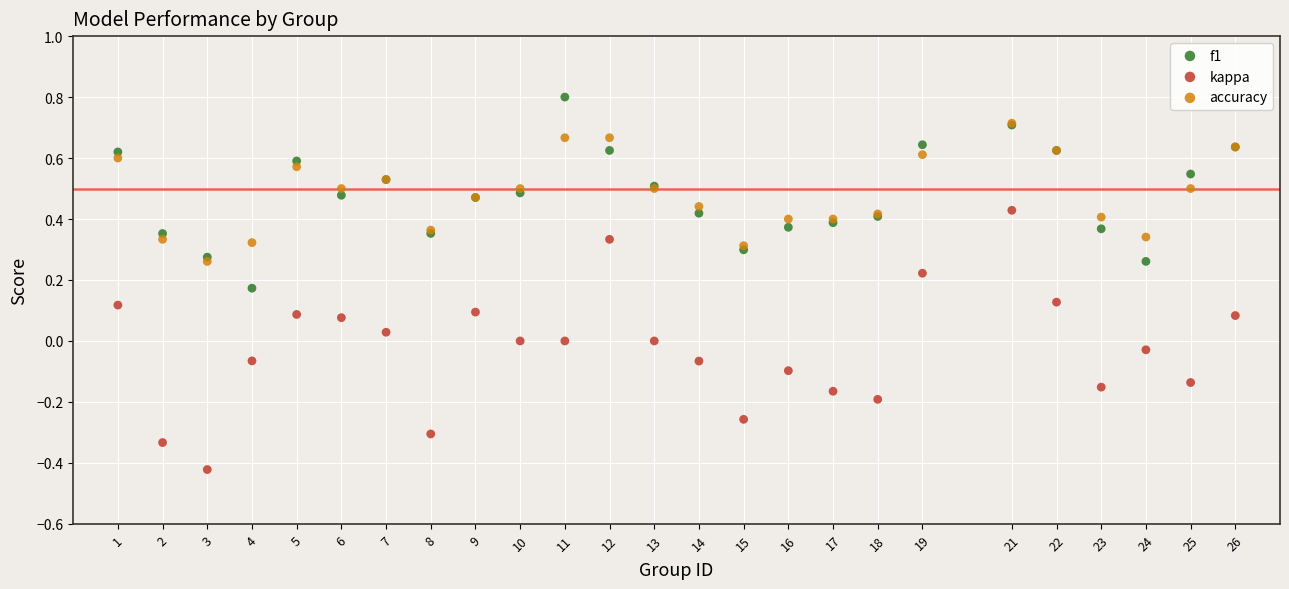

What are all the series names shown in the legend?

f1, kappa, accuracy